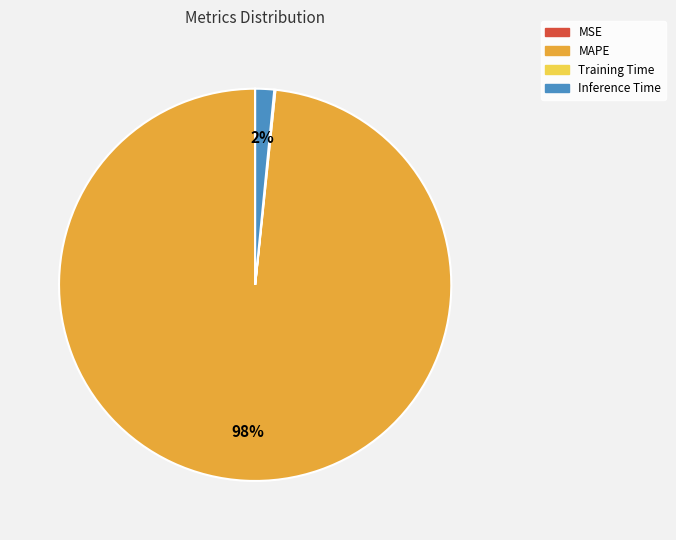

To the nearest percent, what is the average slice percentage?

25%